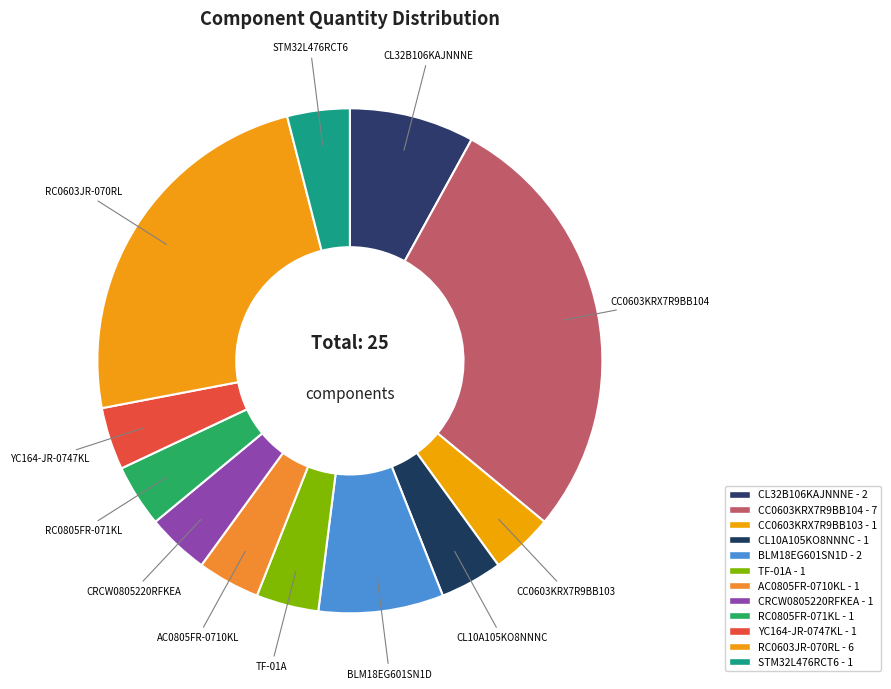

Rank the categories by value from lowest to highest.

CC0603KRX7R9BB103, CL10A105KO8NNNC, TF-01A, AC0805FR-0710KL, CRCW0805220RFKEA, RC0805FR-071KL, YC164-JR-0747KL, STM32L476RCT6, CL32B106KAJNNNE, BLM18EG601SN1D, RC0603JR-070RL, CC0603KRX7R9BB104